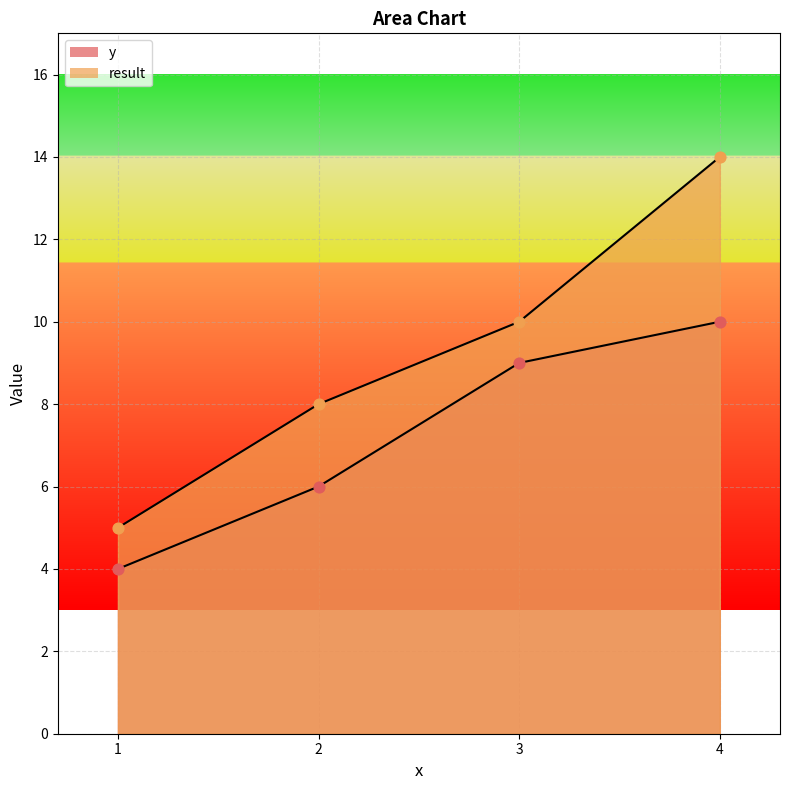

Which series contains the lowest Y value?

y